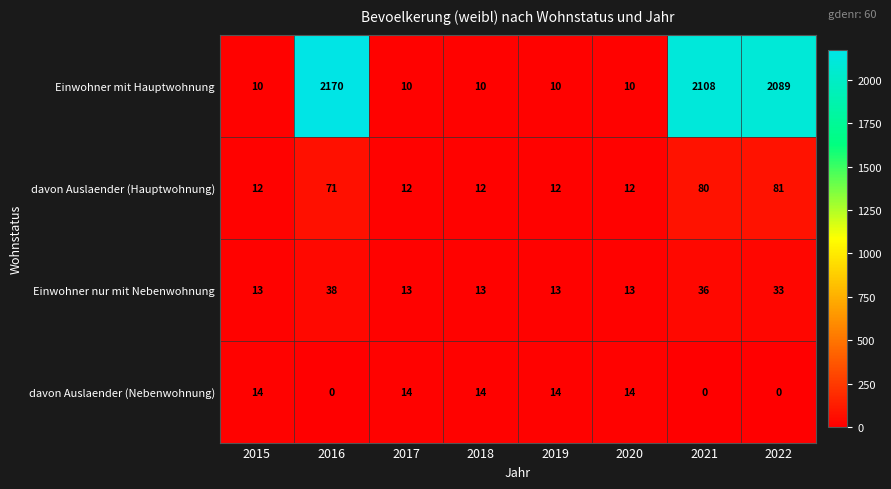

What is the average value of the Einwohner mit Hauptwohnung series?

802